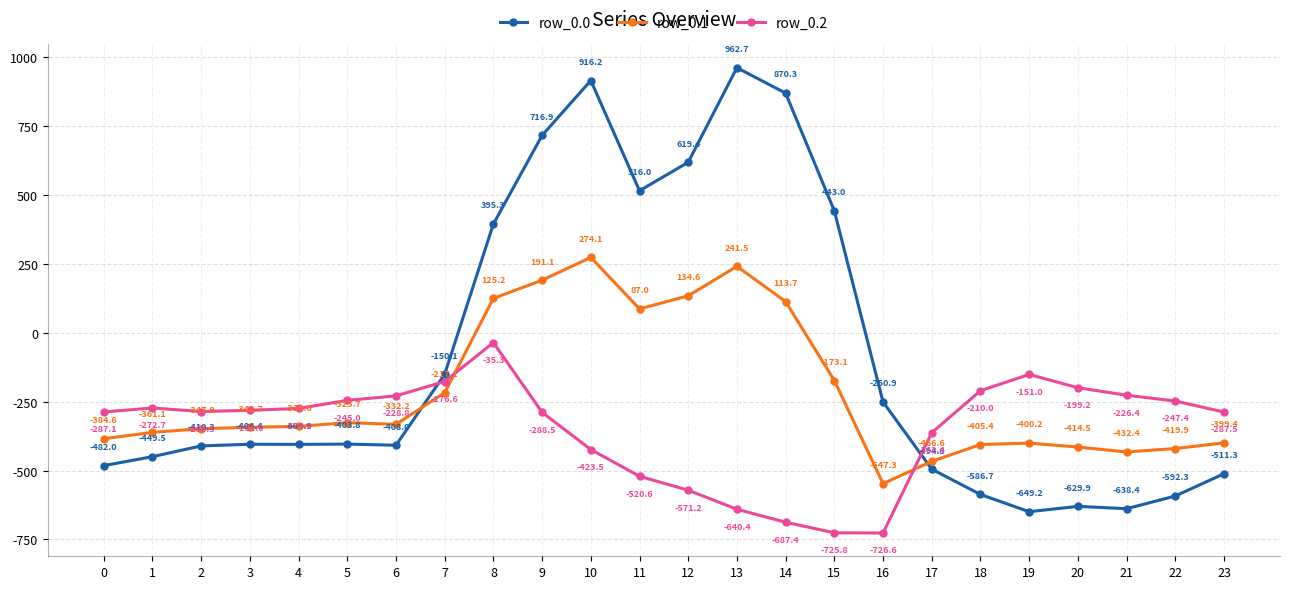

Which series has the largest total across all categories?

row_0.0